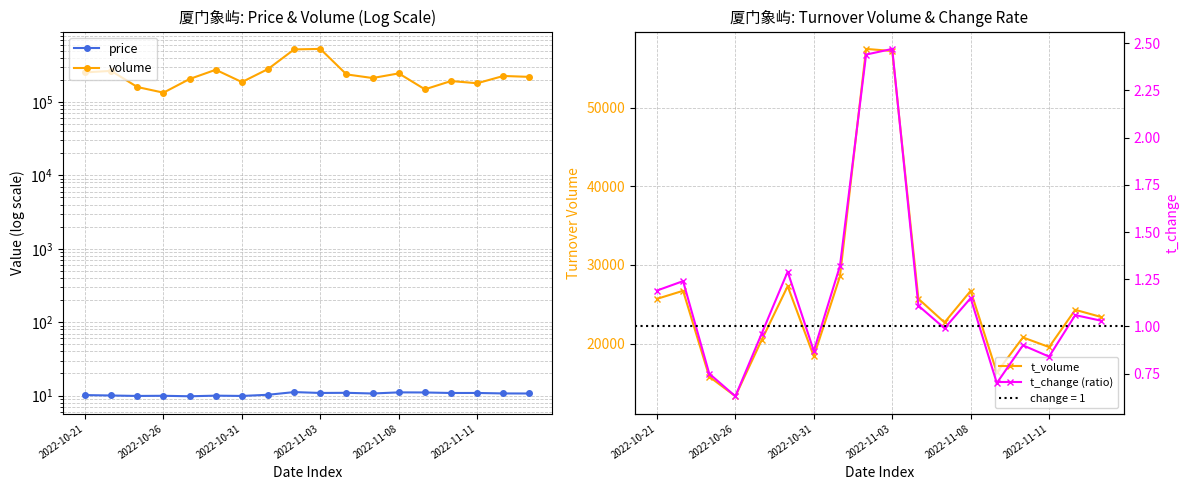

What is the difference between the second highest and minimum values in the price series?

1.3